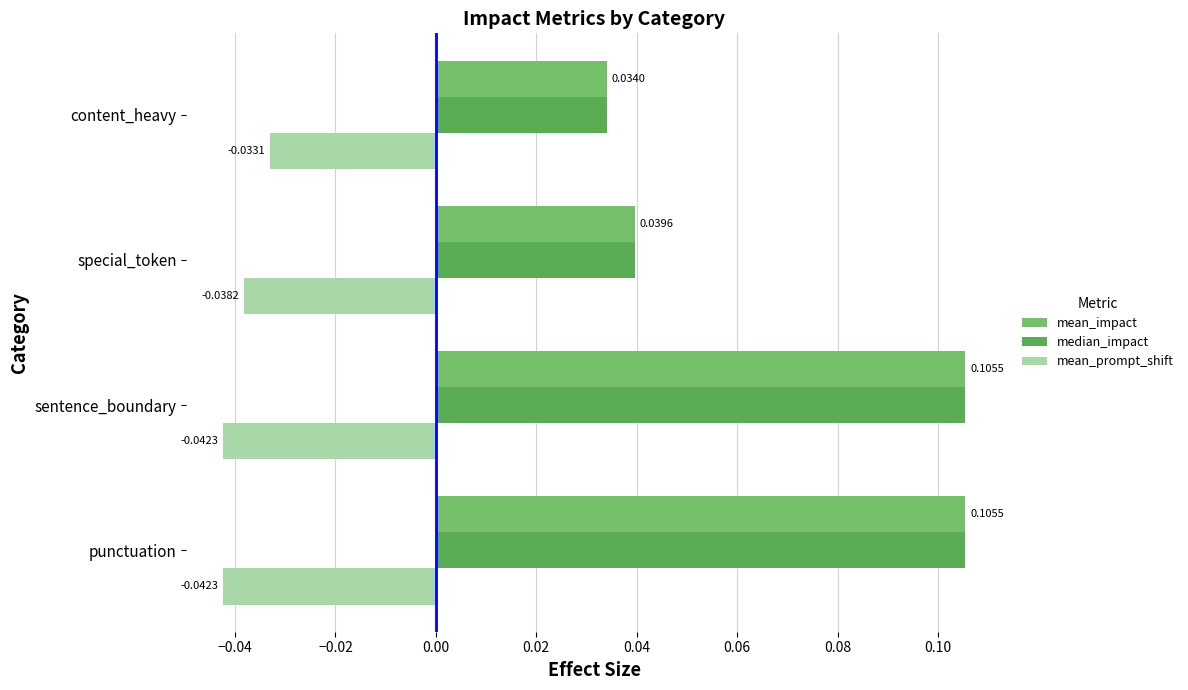

Which category has the lowest value in the median_impact series?

content_heavy